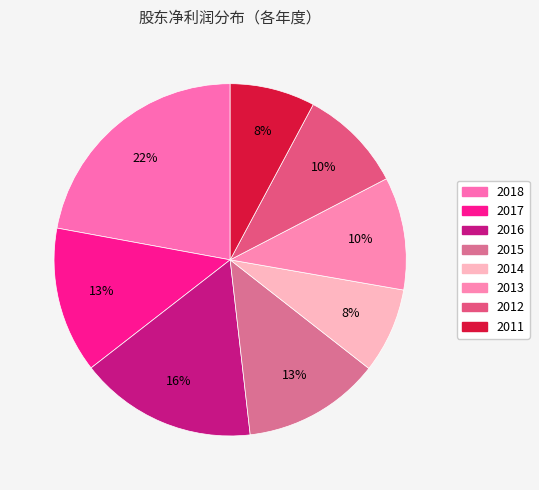

Count the number of slices in the pie.

8